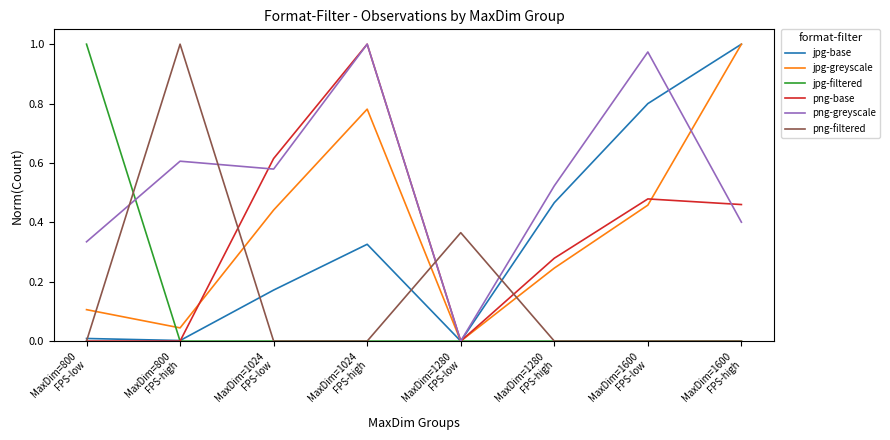

Which series ends up on top after the final intersection of png-greyscale and png-filtered?

png-greyscale